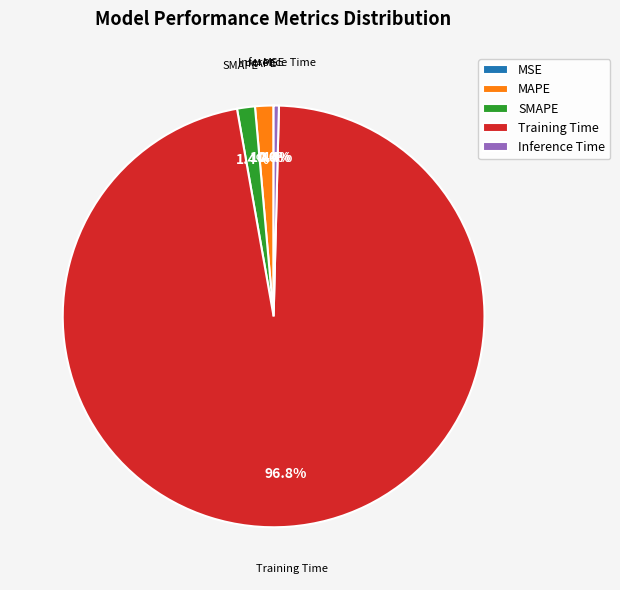

The Training Time slice represents 97% of the pie. True or false?

True